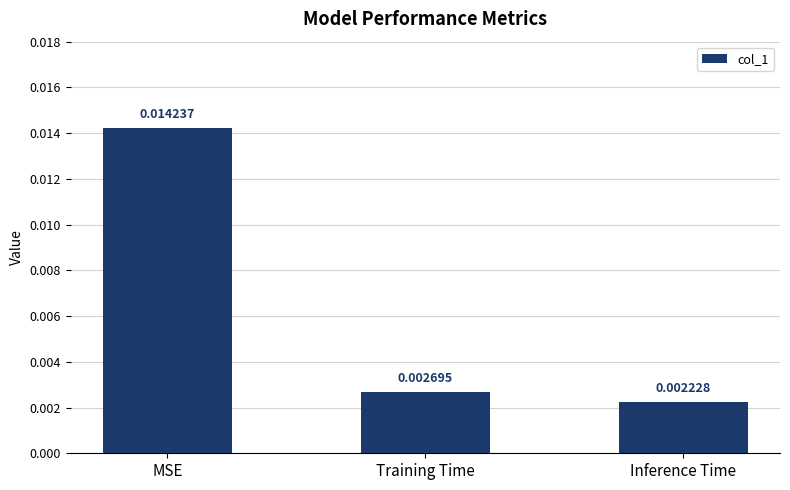

Which label corresponds to the largest value in the chart?

MSE